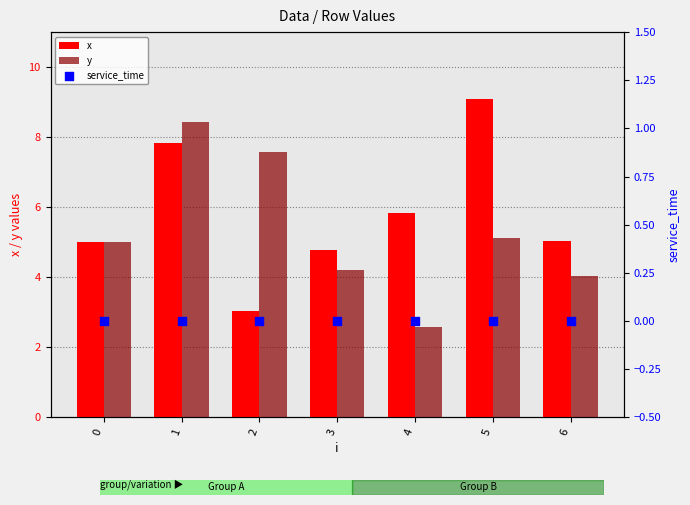

Which series reaches the maximum Y coordinate?

x